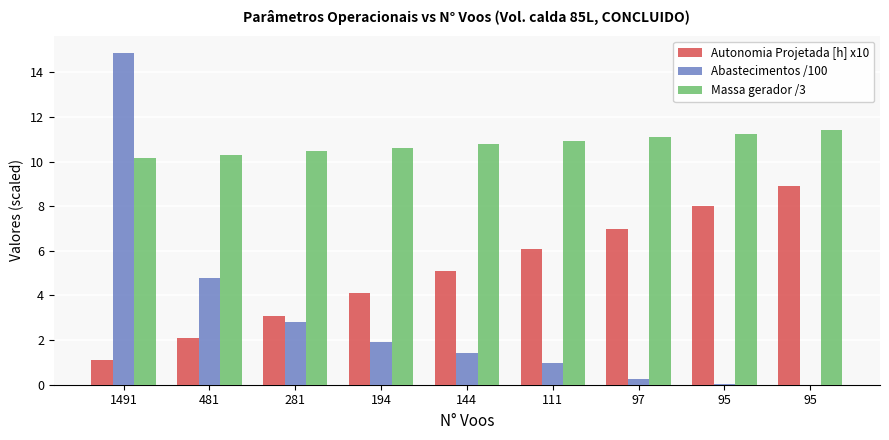

What value does the Massa gerador /3 series have at 281?

10.5